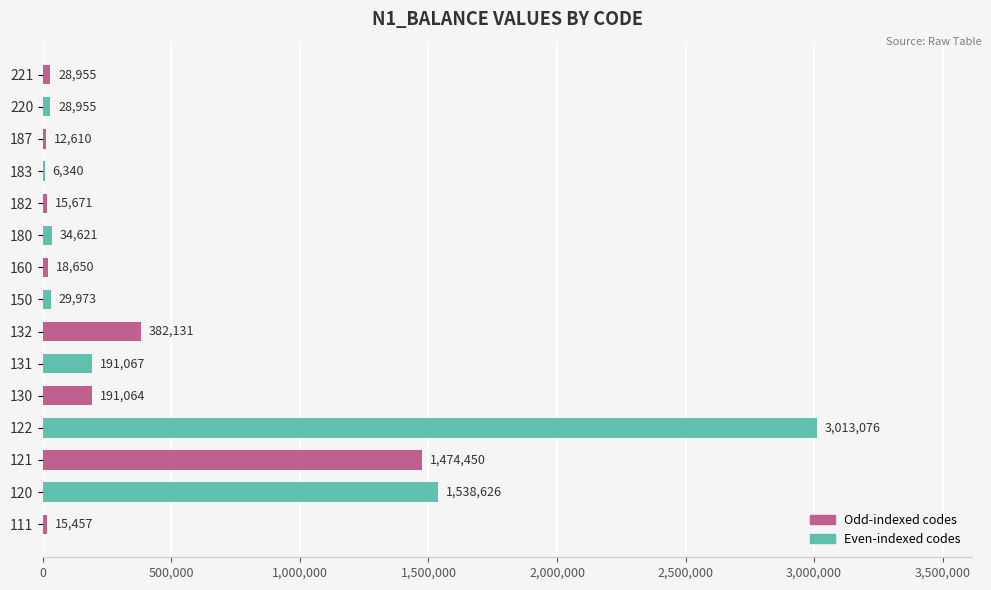

True or false: the data shows 1960547.9 at 121.

False